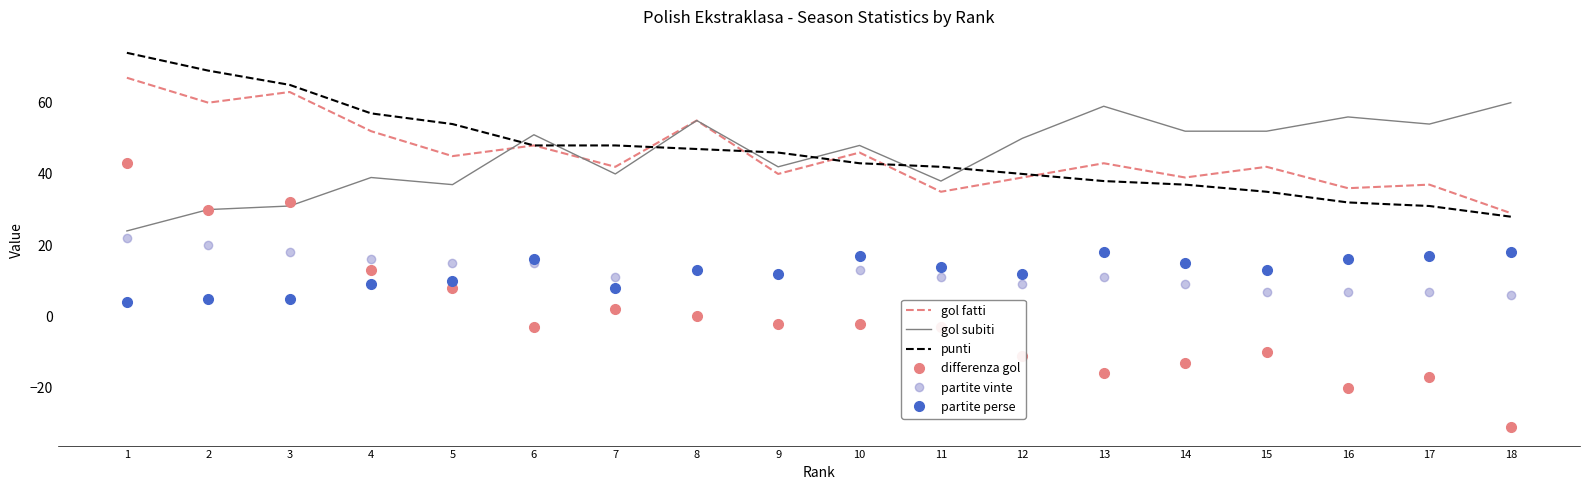

What is the maximum value for gol subiti?

60